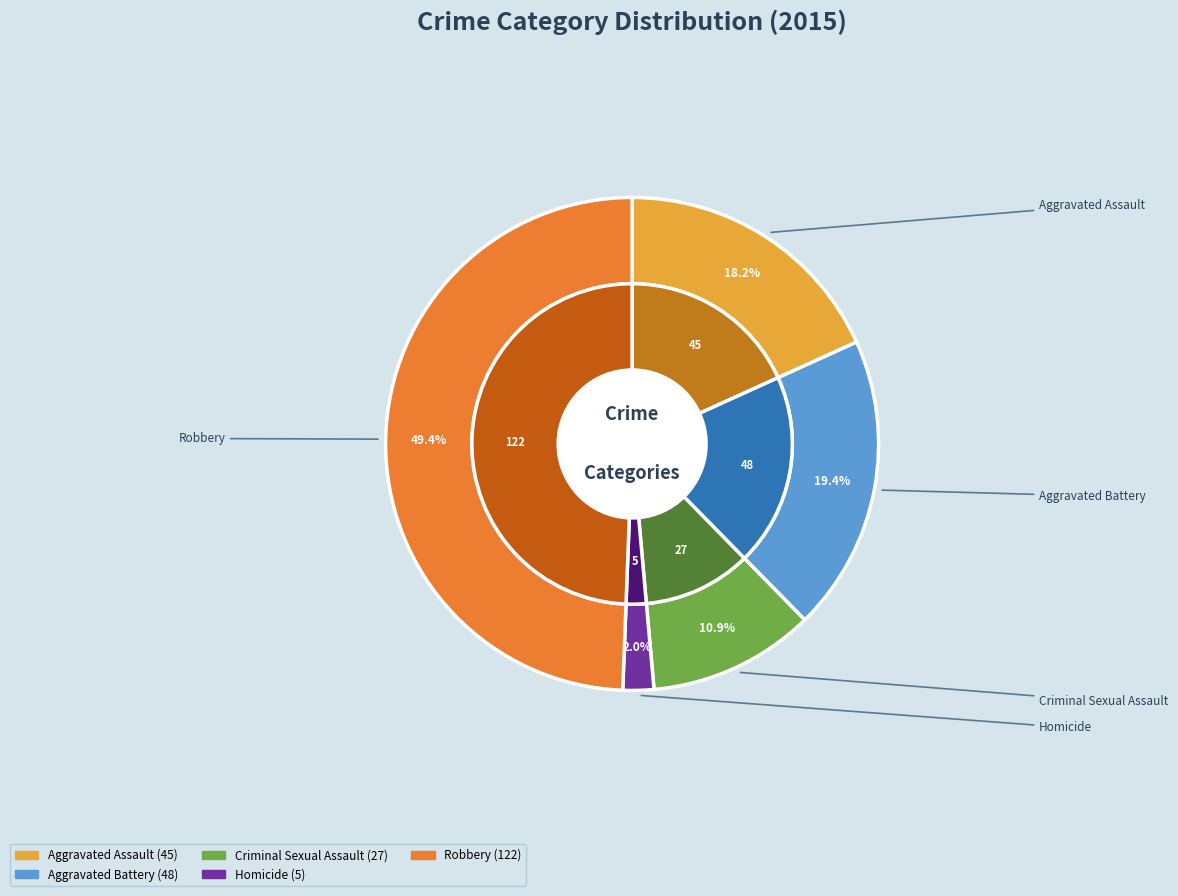

Is it true that Robbery is 41% of the pie?

False